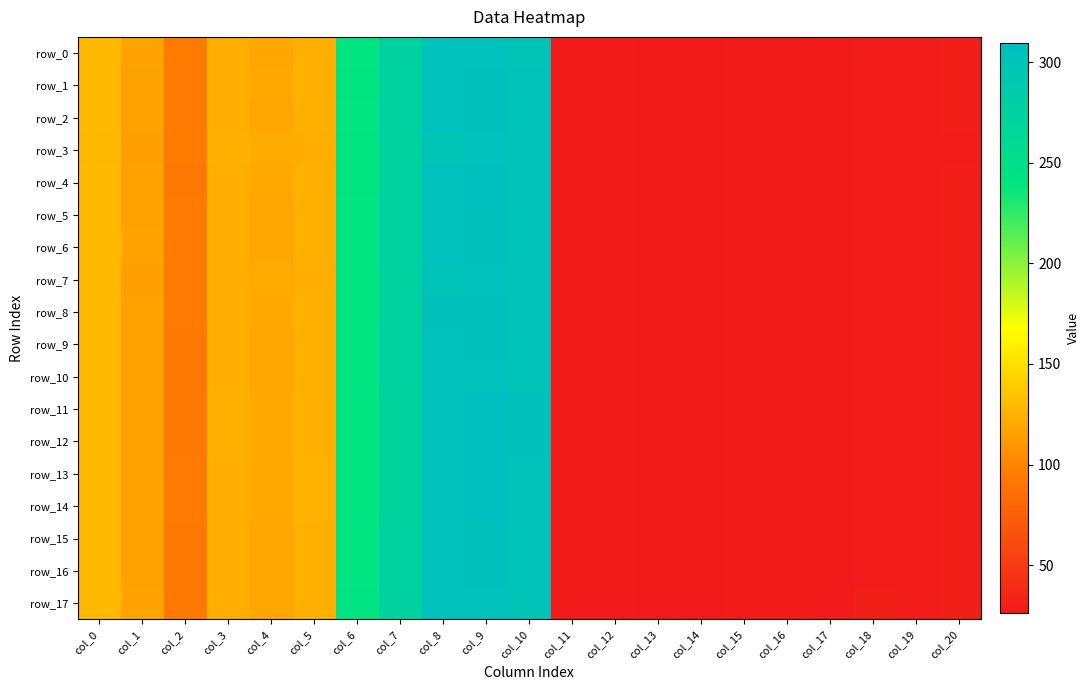

Reading left to right, list all the values displayed in this chart.

row_0: col_0=129.5	col_1=117.0	col_2=93.2	col_3=123.0	col_4=119.4	col_5=123.6	col_6=241.1	col_7=274.3	col_8=305.7	col_9=305.9	col_10=301.1	col_11=27.7	col_12=27.6	col_13=26.9	col_14=26.2	col_15=28.0	col_16=28.1	col_17=27.8	col_18=29.3	col_19=28.8	col_20=29.7
row_1: col_0=129.4	col_1=116.5	col_2=93.3	col_3=123.3	col_4=119.8	col_5=123.7	col_6=240.1	col_7=274.1	col_8=304.7	col_9=306.4	col_10=302.3	col_11=27.7	col_12=27.6	col_13=27.0	col_14=26.2	col_15=27.9	col_16=28.0	col_17=27.7	col_18=29.2	col_19=29.0	col_20=29.7
row_2: col_0=129.5	col_1=116.8	col_2=93.2	col_3=123.2	col_4=119.6	col_5=123.7	col_6=240.4	col_7=274.1	col_8=305.6	col_9=306.5	col_10=301.9	col_11=27.7	col_12=27.6	col_13=26.9	col_14=26.2	col_15=28.0	col_16=28.1	col_17=27.7	col_18=29.2	col_19=28.9	col_20=29.7
row_3: col_0=128.9	col_1=115.0	col_2=94.2	col_3=123.5	col_4=121.3	col_5=123.4	col_6=239.4	col_7=274.5	col_8=299.8	col_9=304.8	col_10=303.3	col_11=27.8	col_12=27.7	col_13=27.1	col_14=26.1	col_15=27.8	col_16=27.8	col_17=27.7	col_18=28.9	col_19=29.1	col_20=29.4
row_4: col_0=129.5	col_1=116.8	col_2=93.0	col_3=123.5	col_4=119.9	col_5=124.0	col_6=239.3	col_7=273.6	col_8=306.1	col_9=307.5	col_10=302.9	col_11=27.7	col_12=27.6	col_13=27.0	col_14=26.2	col_15=27.9	col_16=28.0	col_17=27.7	col_18=29.0	col_19=29.0	col_20=29.7
row_5: col_0=129.5	col_1=116.8	col_2=93.2	col_3=123.2	col_4=119.6	col_5=123.7	col_6=240.4	col_7=274.1	col_8=305.6	col_9=306.5	col_10=301.9	col_11=27.7	col_12=27.6	col_13=26.9	col_14=26.2	col_15=28.0	col_16=28.1	col_17=27.7	col_18=29.2	col_19=28.9	col_20=29.7
row_6: col_0=129.5	col_1=117.0	col_2=93.2	col_3=123.1	col_4=119.4	col_5=123.7	col_6=240.8	col_7=274.2	col_8=305.8	col_9=306.2	col_10=301.5	col_11=27.7	col_12=27.6	col_13=26.9	col_14=26.2	col_15=28.0	col_16=28.1	col_17=27.7	col_18=29.3	col_19=28.9	col_20=29.7
row_7: col_0=129.0	col_1=115.6	col_2=93.9	col_3=123.4	col_4=120.8	col_5=123.5	col_6=239.9	col_7=274.5	col_8=301.4	col_9=304.9	col_10=302.7	col_11=27.7	col_12=27.7	col_13=27.0	col_14=26.1	col_15=27.9	col_16=27.9	col_17=27.7	col_18=29.0	col_19=29.0	col_20=29.5
row_8: col_0=129.5	col_1=116.5	col_2=93.2	col_3=123.4	col_4=119.7	col_5=123.7	col_6=240.1	col_7=274.0	col_8=304.3	col_9=306.6	col_10=302.3	col_11=27.7	col_12=27.6	col_13=27.0	col_14=26.2	col_15=27.9	col_16=28.0	col_17=27.7	col_18=29.3	col_19=29.0	col_20=29.7
row_9: col_0=129.5	col_1=116.7	col_2=93.1	col_3=123.3	col_4=119.5	col_5=123.7	col_6=240.5	col_7=274.1	col_8=304.9	col_9=306.4	col_10=301.8	col_11=27.7	col_12=27.6	col_13=27.0	col_14=26.2	col_15=28.0	col_16=28.1	col_17=27.7	col_18=29.4	col_19=28.9	col_20=29.7
row_10: col_0=129.5	col_1=116.8	col_2=93.0	col_3=123.3	col_4=119.4	col_5=123.6	col_6=241.0	col_7=274.2	col_8=305.0	col_9=305.9	col_10=301.3	col_11=27.7	col_12=27.6	col_13=26.9	col_14=26.2	col_15=28.0	col_16=28.1	col_17=27.7	col_18=29.4	col_19=28.9	col_20=29.8
row_11: col_0=129.5	col_1=116.4	col_2=93.0	col_3=123.6	col_4=120.0	col_5=123.9	col_6=238.5	col_7=273.2	col_8=305.0	col_9=309.3	col_10=304.1	col_11=27.7	col_12=27.7	col_13=27.0	col_14=26.2	col_15=27.8	col_16=27.9	col_17=27.6	col_18=29.2	col_19=29.2	col_20=29.5
row_12: col_0=129.5	col_1=116.5	col_2=93.0	col_3=123.6	col_4=120.1	col_5=123.9	col_6=238.5	col_7=273.2	col_8=305.4	col_9=309.5	col_10=304.1	col_11=27.7	col_12=27.7	col_13=27.0	col_14=26.1	col_15=27.8	col_16=27.9	col_17=27.6	col_18=29.1	col_19=29.2	col_20=29.5
row_13: col_0=129.5	col_1=116.5	col_2=93.1	col_3=123.1	col_4=119.9	col_5=124.1	col_6=238.6	col_7=273.3	col_8=305.7	col_9=308.7	col_10=303.2	col_11=27.8	col_12=27.6	col_13=27.0	col_14=26.2	col_15=27.9	col_16=28.0	col_17=27.6	col_18=29.1	col_19=29.2	col_20=29.8
row_14: col_0=129.5	col_1=116.5	col_2=93.1	col_3=123.0	col_4=119.9	col_5=124.1	col_6=238.6	col_7=273.3	col_8=306.0	col_9=308.7	col_10=303.2	col_11=27.8	col_12=27.6	col_13=27.0	col_14=26.2	col_15=27.9	col_16=28.0	col_17=27.6	col_18=29.0	col_19=29.2	col_20=29.8
row_15: col_0=129.5	col_1=116.7	col_2=93.1	col_3=123.3	col_4=119.5	col_5=123.7	col_6=240.5	col_7=274.1	col_8=304.9	col_9=306.4	col_10=301.8	col_11=27.7	col_12=27.6	col_13=27.0	col_14=26.2	col_15=28.0	col_16=28.1	col_17=27.7	col_18=29.4	col_19=28.9	col_20=29.7
row_16: col_0=129.5	col_1=116.7	col_2=93.1	col_3=123.3	col_4=119.5	col_5=123.7	col_6=240.5	col_7=274.1	col_8=304.9	col_9=306.4	col_10=301.8	col_11=27.7	col_12=27.6	col_13=27.0	col_14=26.2	col_15=28.0	col_16=28.1	col_17=27.7	col_18=29.4	col_19=28.9	col_20=29.7
row_17: col_0=129.6	col_1=116.9	col_2=93.0	col_3=123.3	col_4=119.3	col_5=123.5	col_6=241.4	col_7=274.4	col_8=305.0	col_9=305.3	col_10=300.8	col_11=27.7	col_12=27.6	col_13=26.9	col_14=26.2	col_15=28.0	col_16=28.1	col_17=27.8	col_18=29.4	col_19=28.8	col_20=29.8